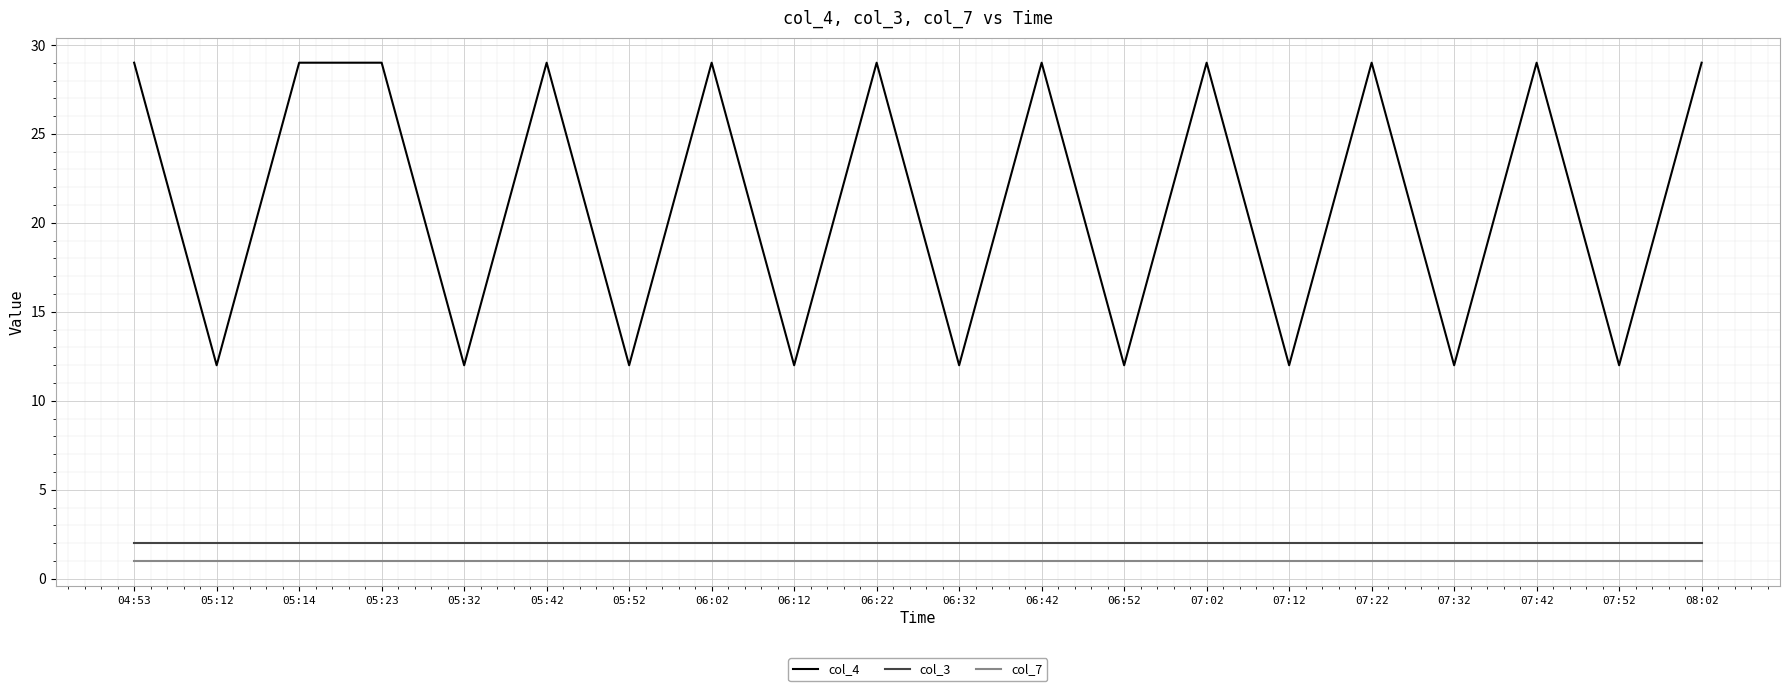

What position from the left is 05:32?

5